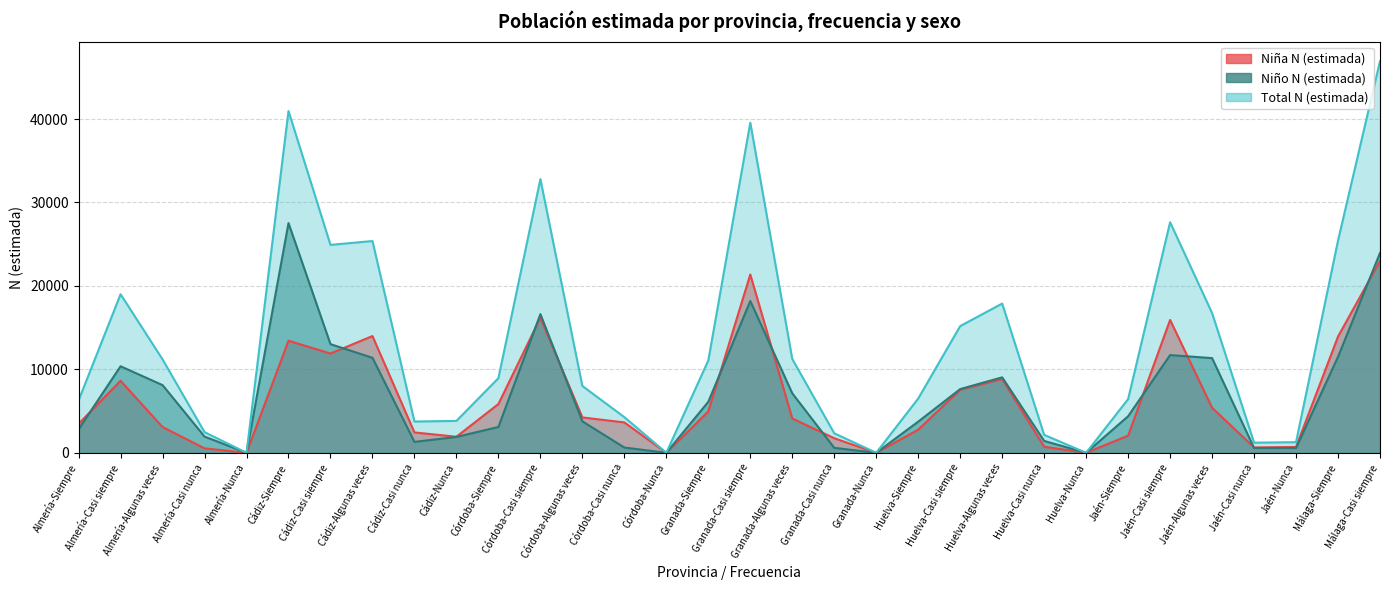

Where is the first local minimum for Total N (estimada)?

Almería-Nunca